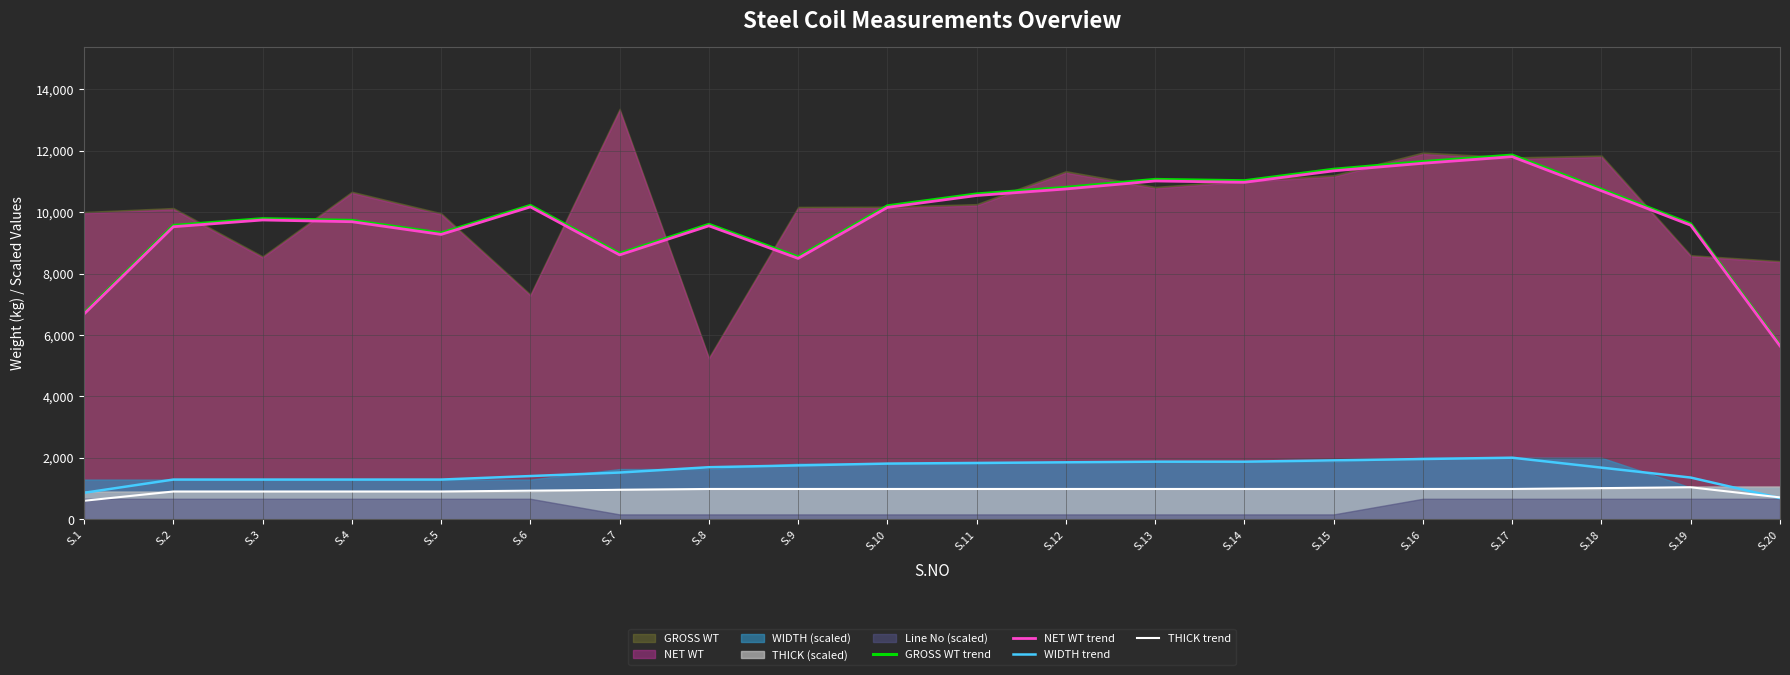

Where is THICK trend nearest to the value 822?

S.2